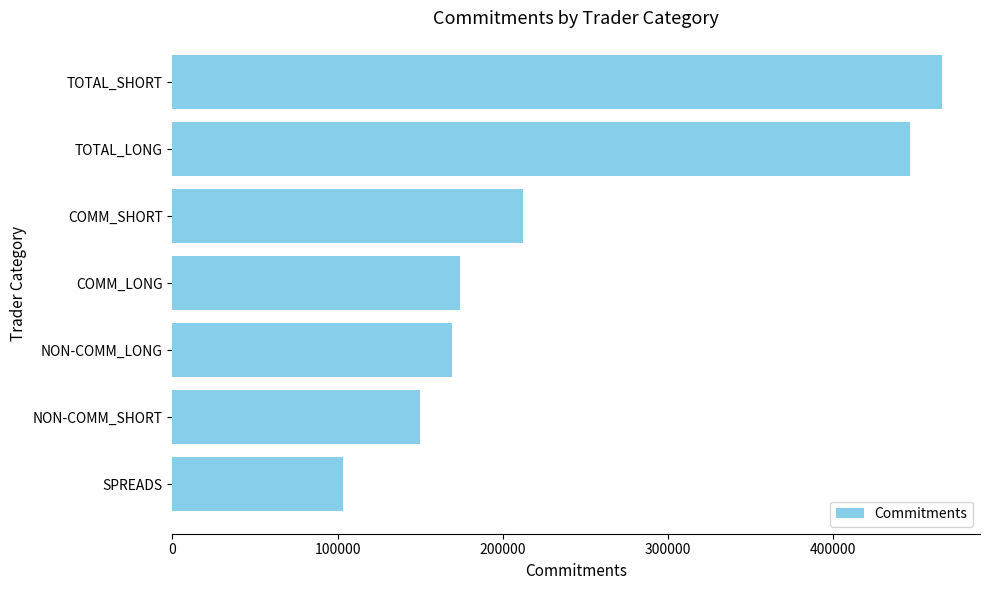

What is the value of the 7th bar from the top?

103258